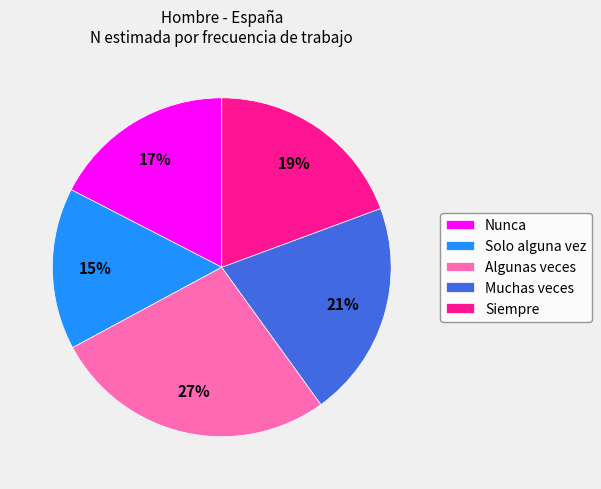

What is the ratio of the value at Nunca to the value at Algunas veces?

0.6